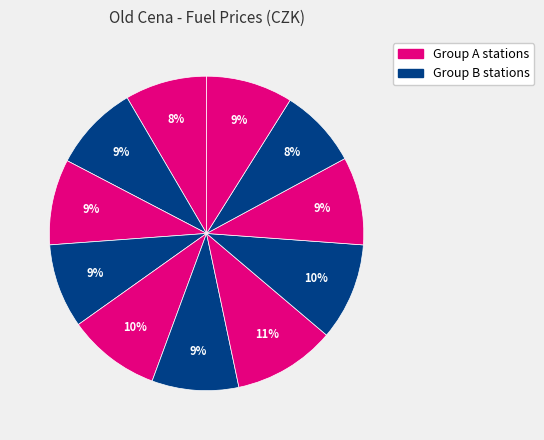

How many slices are in this pie chart?

11